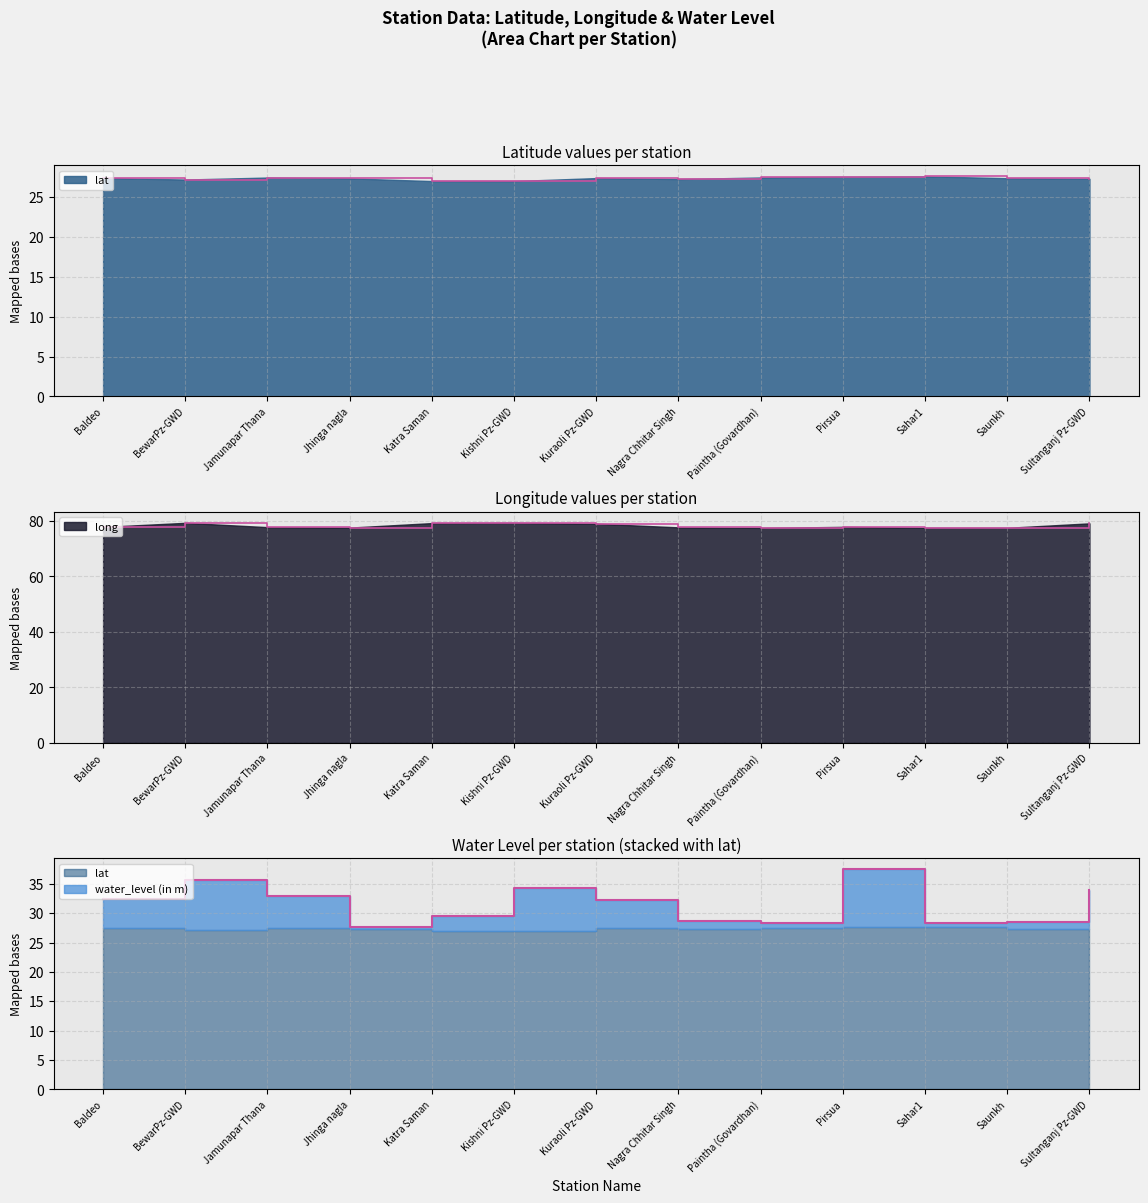

True or false: water_level (in m) and lat cross at least once.

False